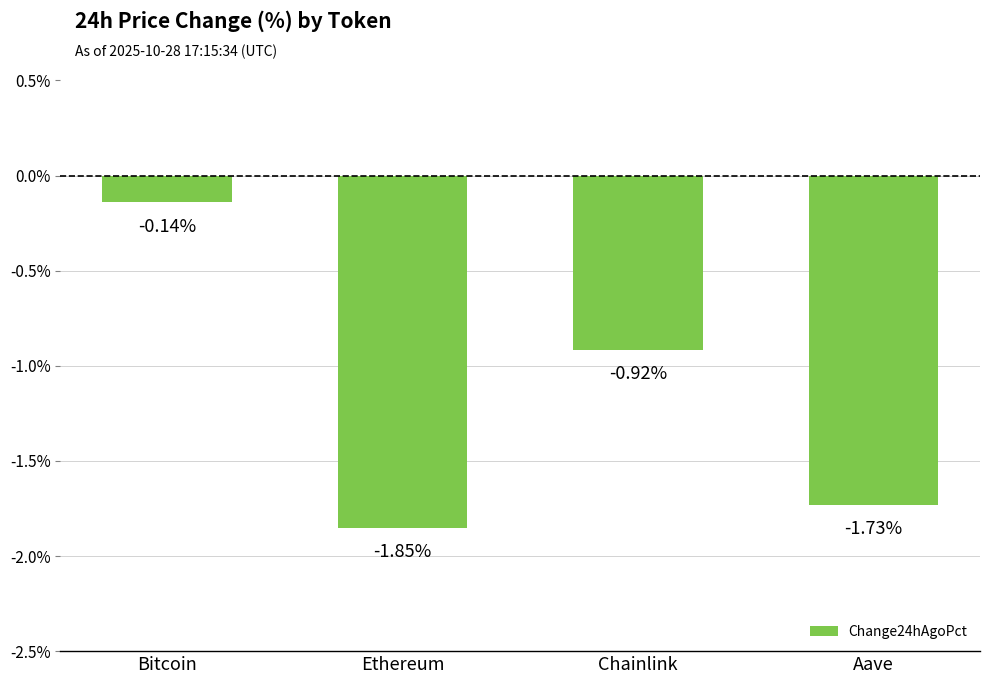

At which category does the chart reach its peak across all series?

Bitcoin